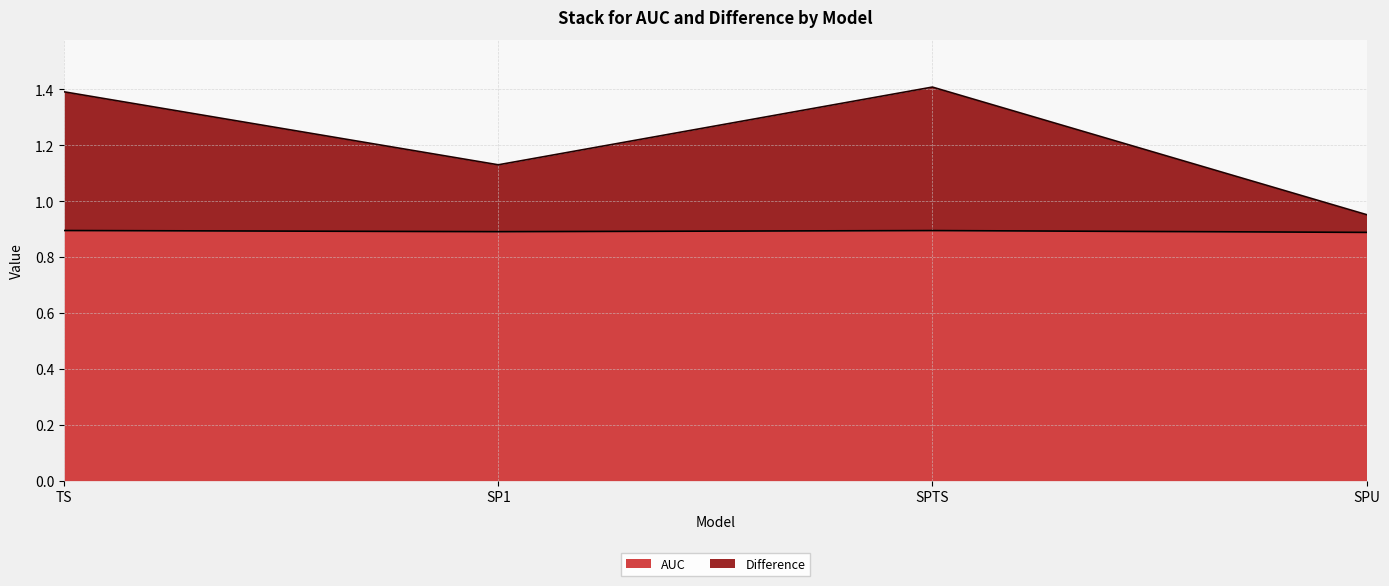

What is the total value across all series at TS?

1.4